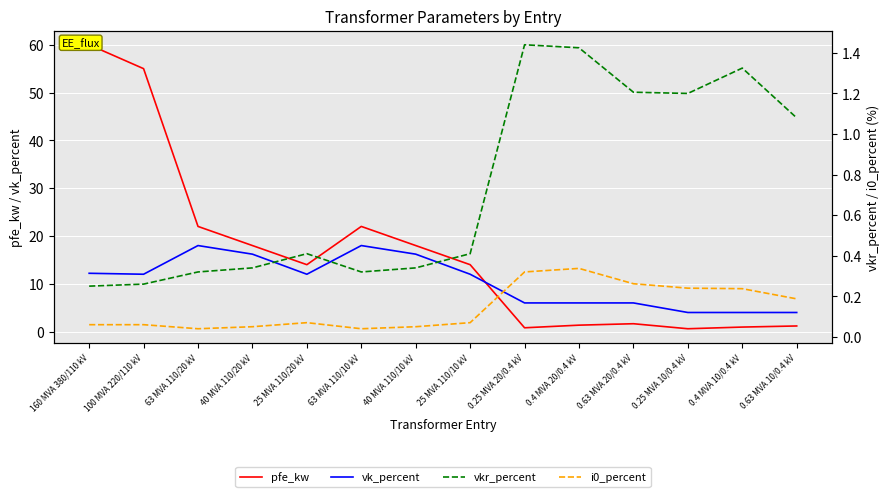

How many values in the pfe_kw series are below 14?

6